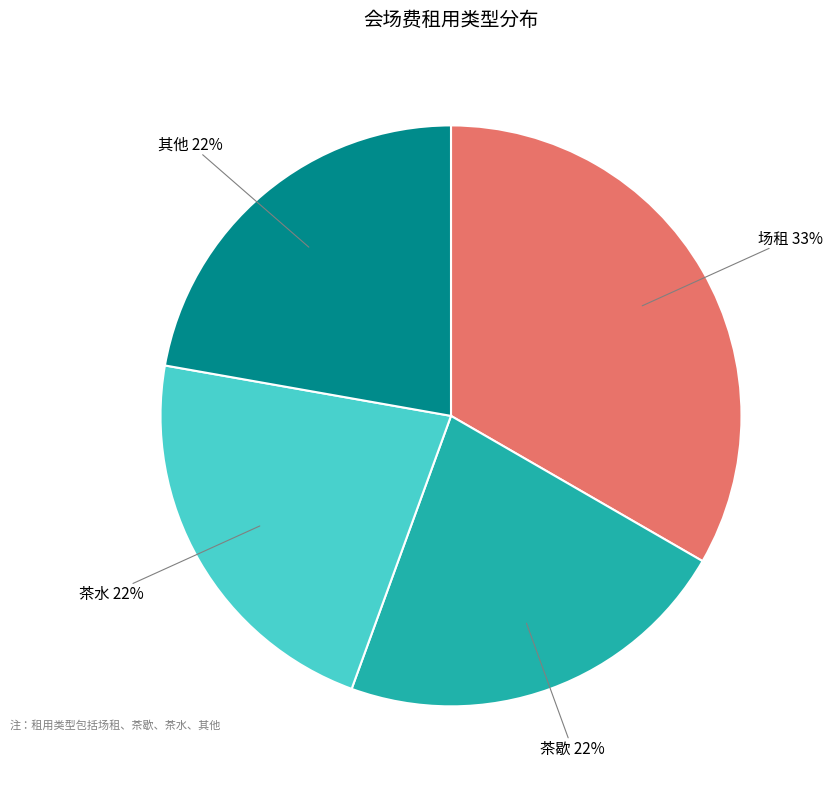

How many slices are in this pie chart?

4